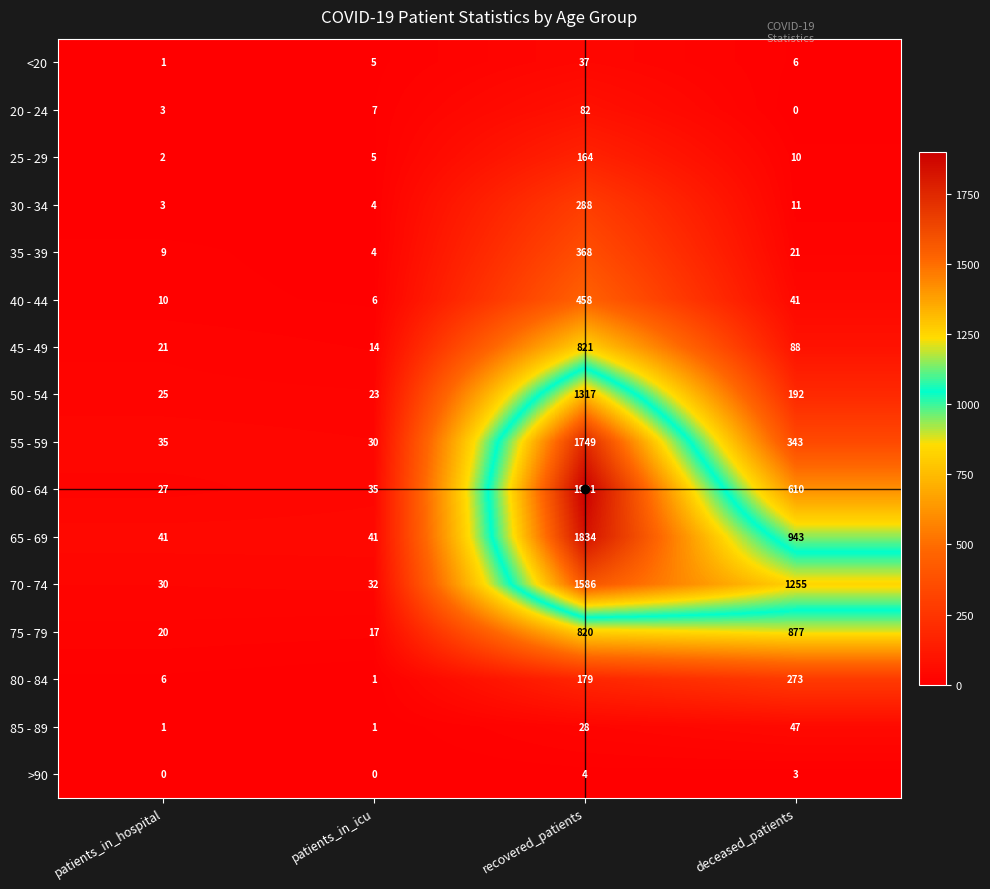

Which series has the largest range (max minus min)?

60 - 64